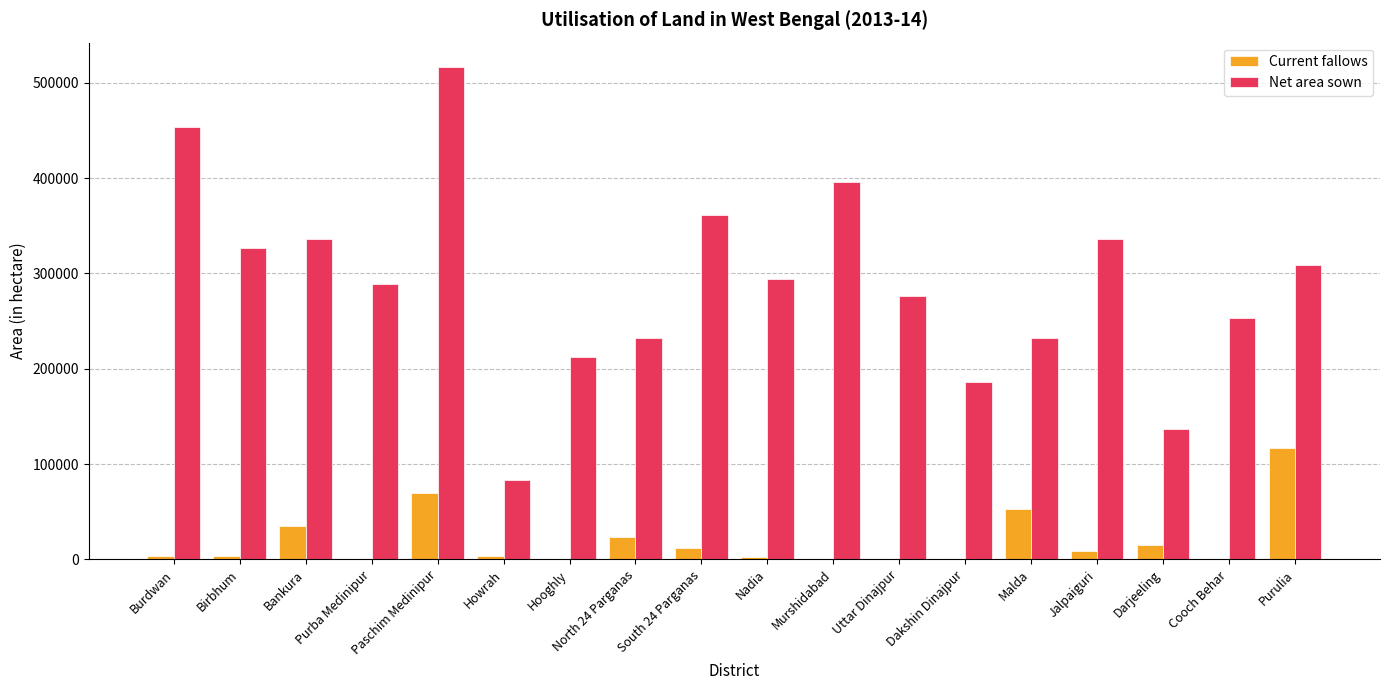

What is the average value of the Current fallows series?

19406